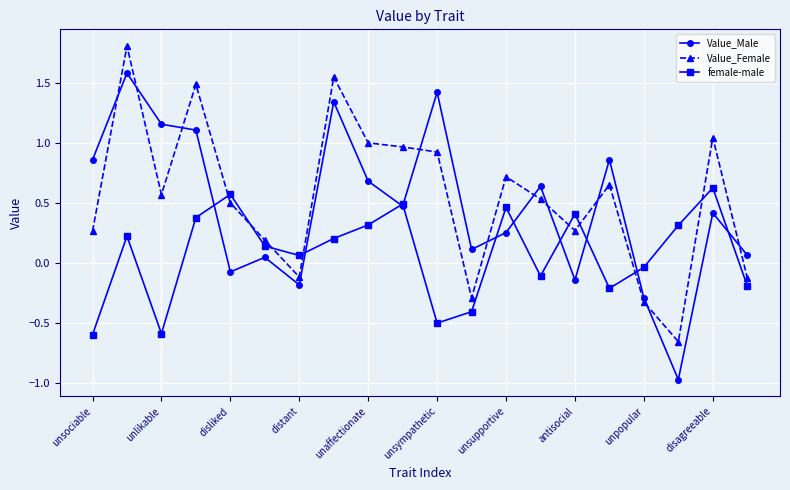

Which series has the widest spread of values?

Value_Male